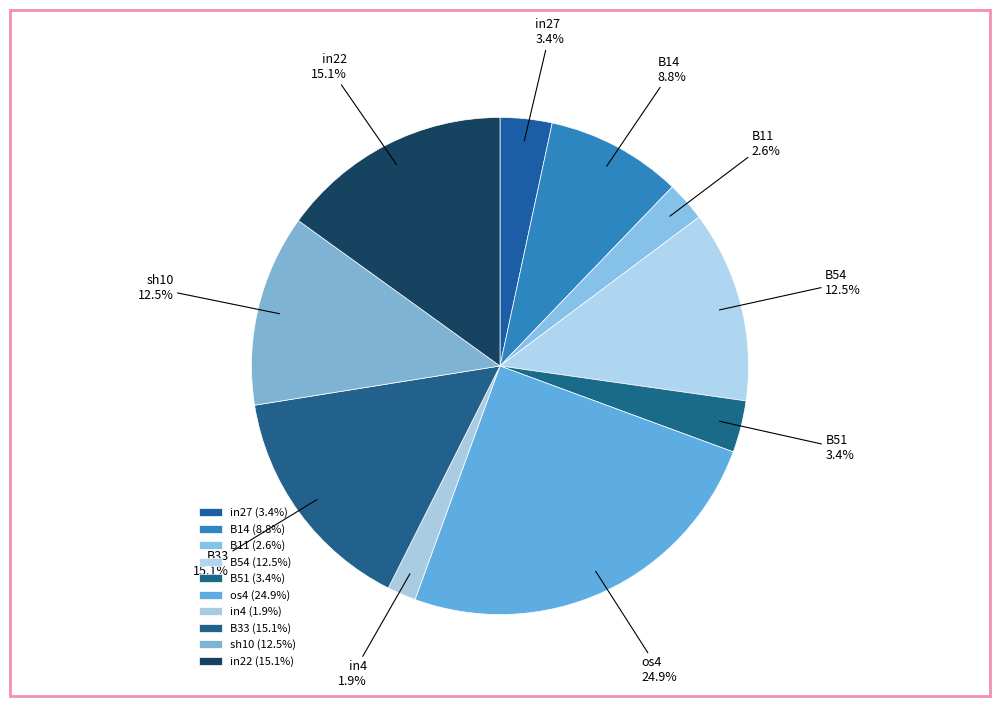

True or false: B54 accounts for 3% of the total.

False